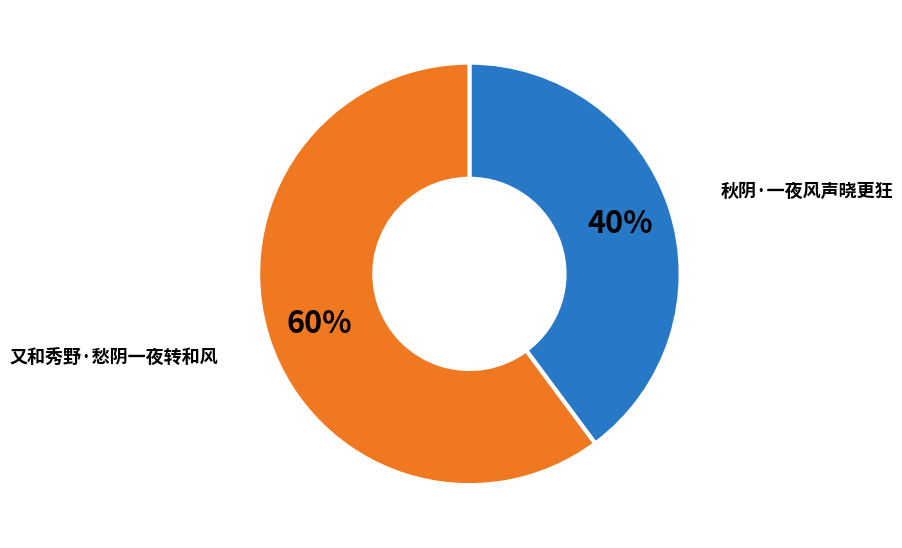

To the nearest percent, what is the average slice percentage?

50%